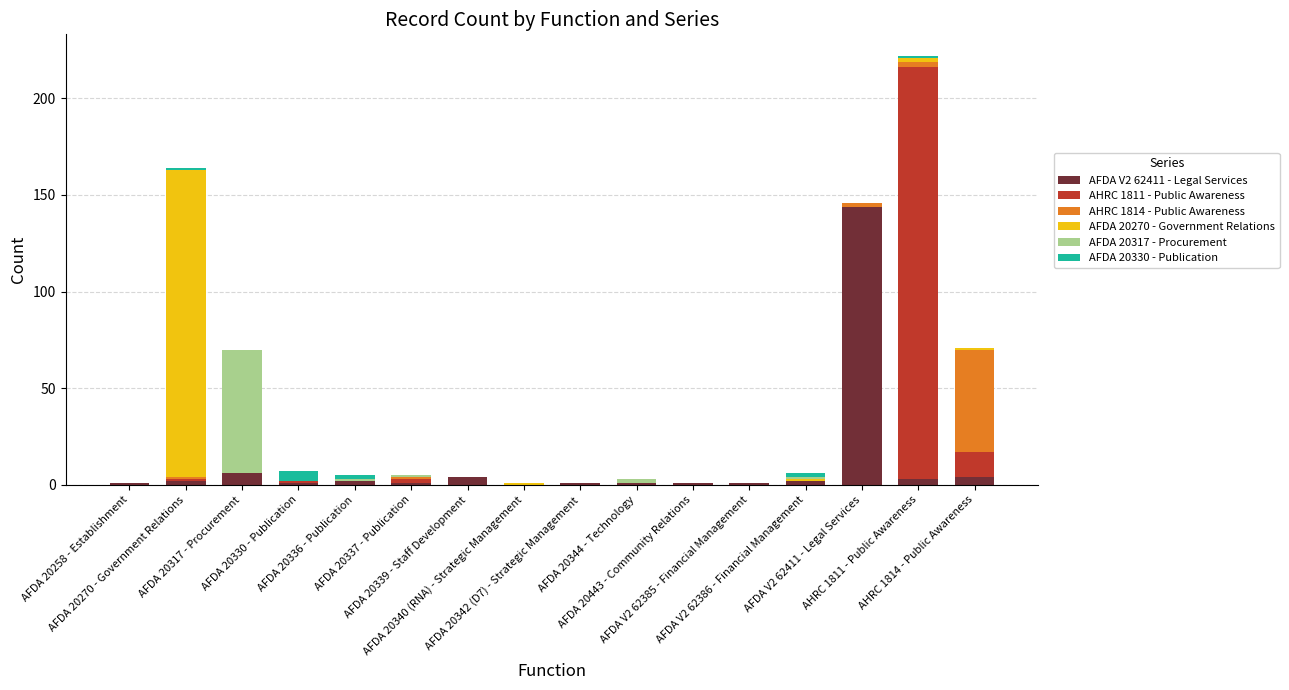

What is the value of the AFDA V2 62411 - Legal Services bar at the 3rd from the left?

6